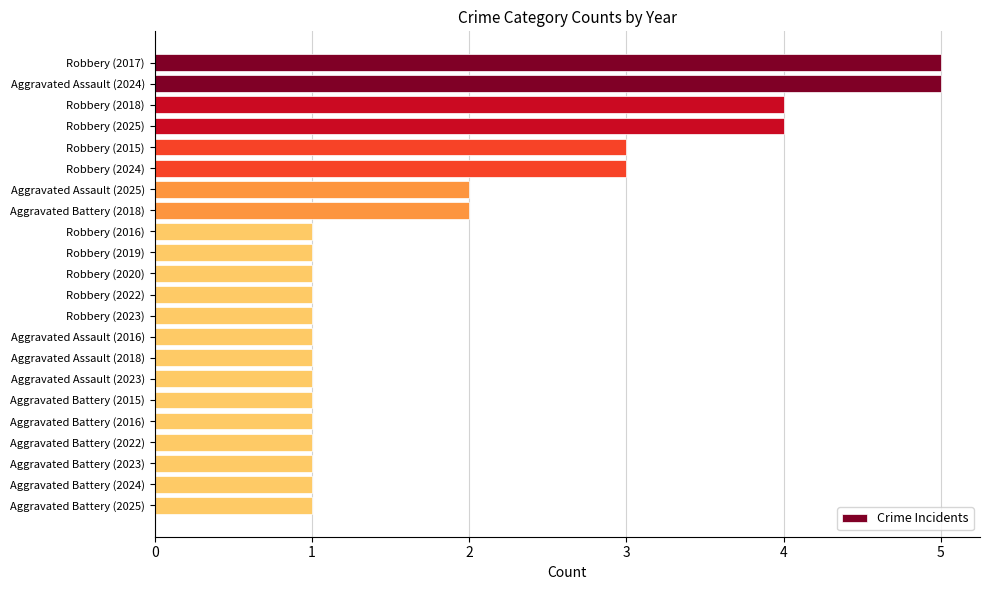

True or false: the data shows 1 at Robbery (2025).

False